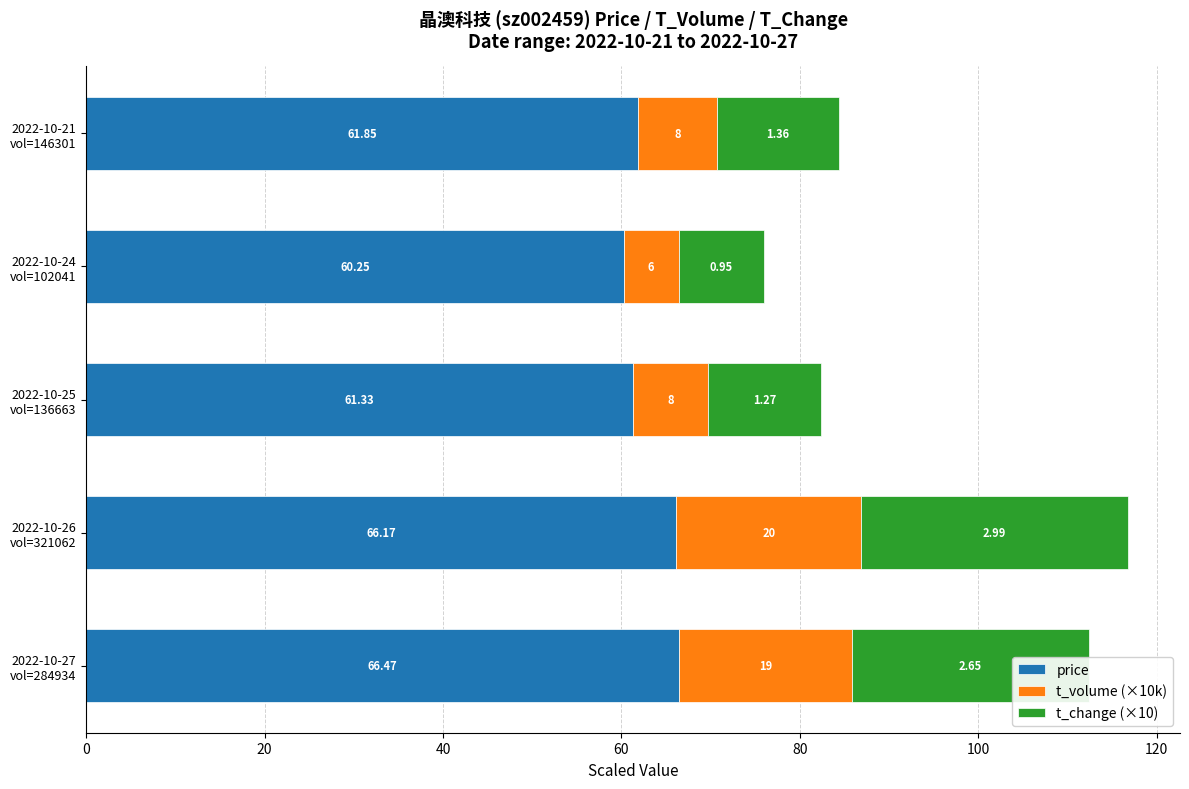

What are all the series names shown in the legend?

price, t_volume (×10k), t_change (×10)